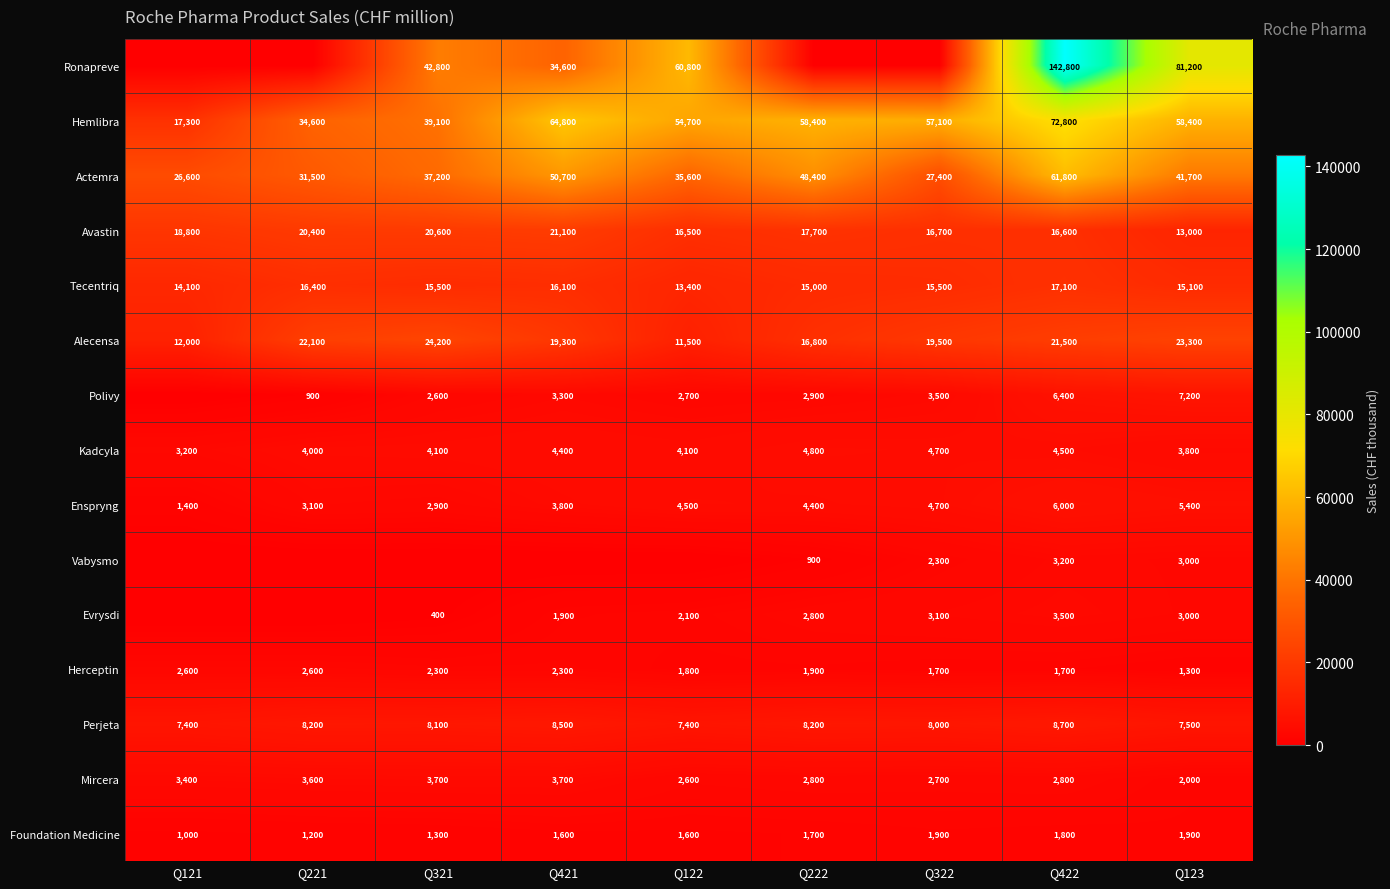

At how many categories does at least one series exceed 26916?

8